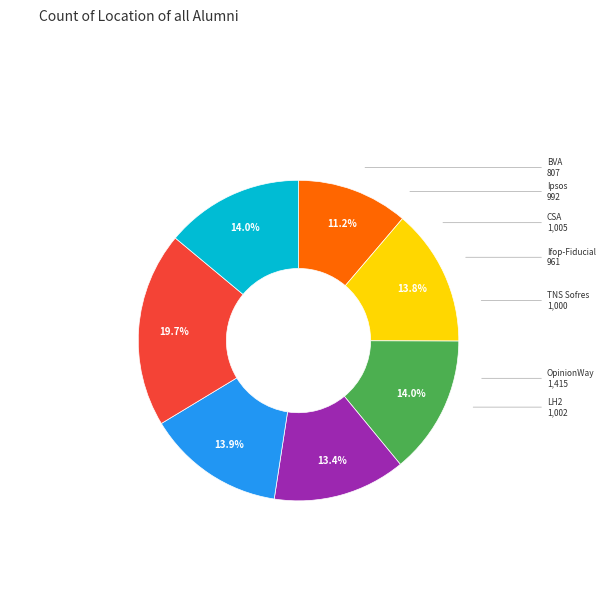

Is there a majority slice in this chart?

No